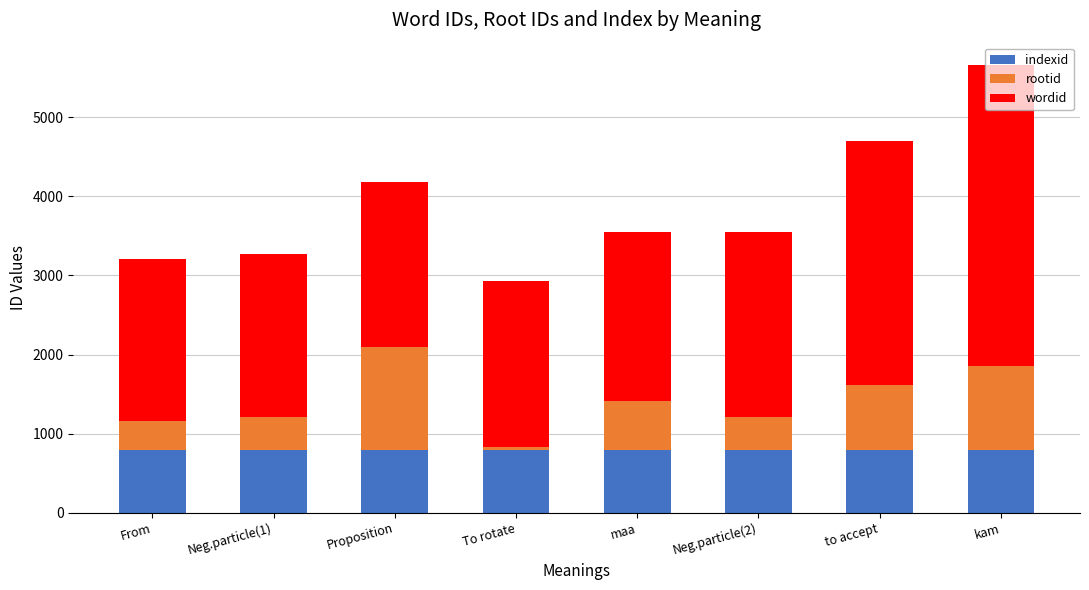

At which category is the sum across all series the highest?

kam